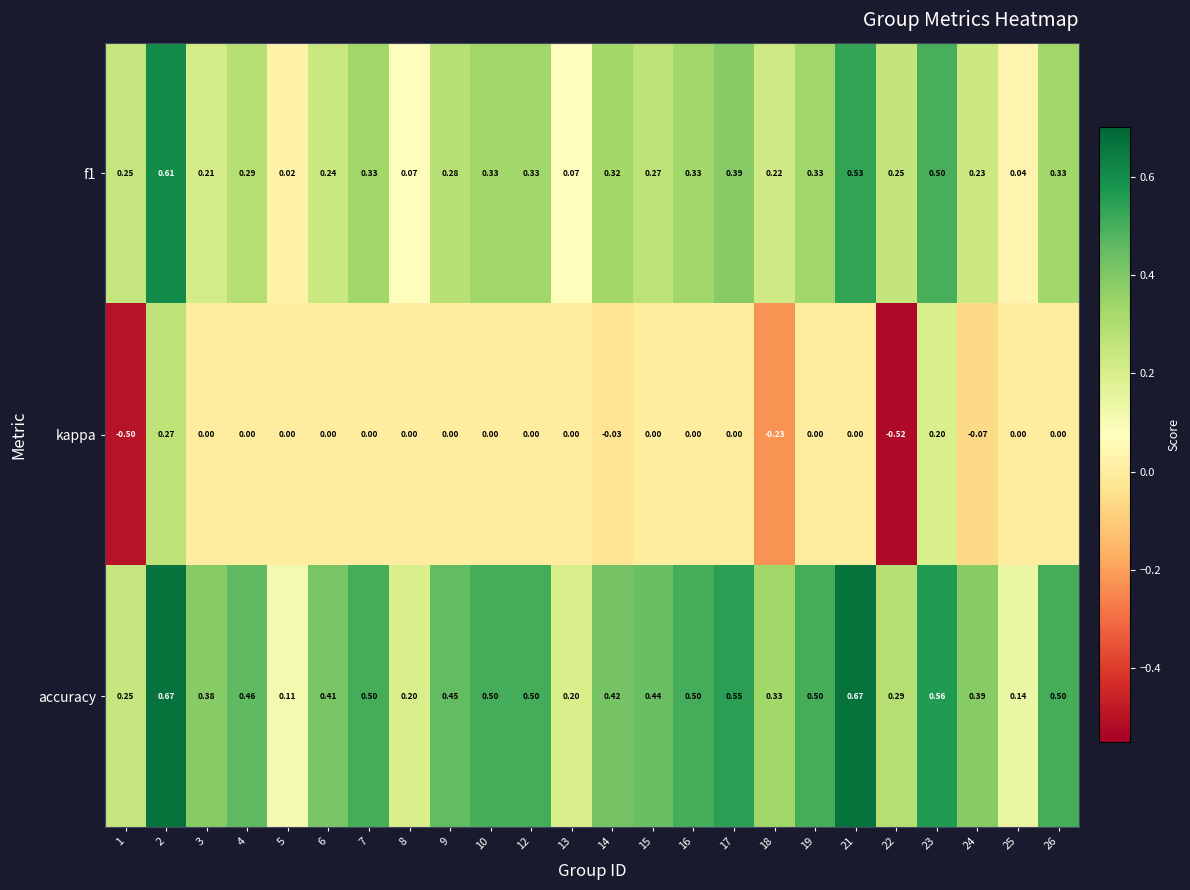

Is the value of accuracy at 7 greater than the value of f1 at 2?

No